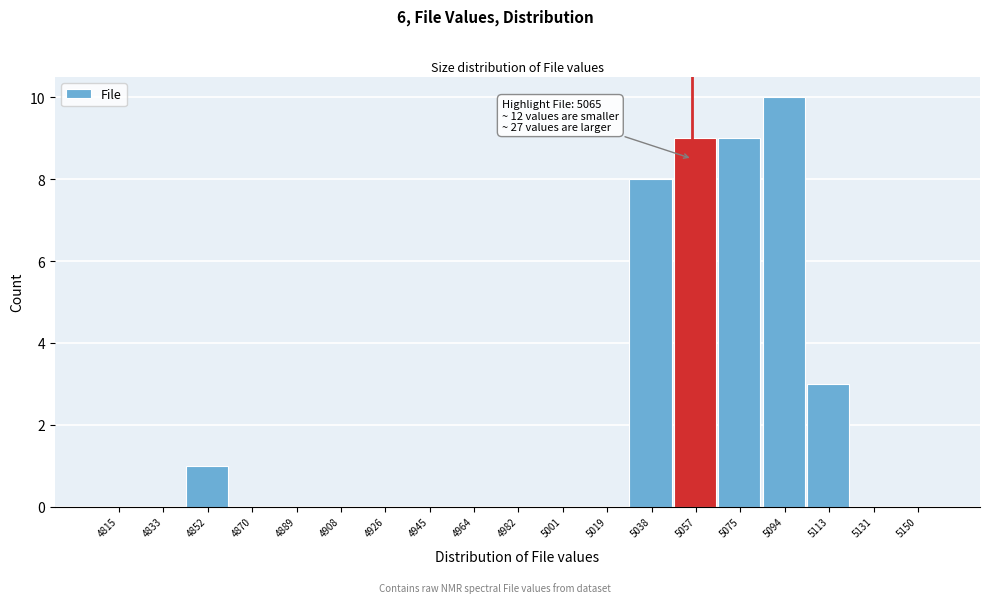

Reading left to right, extract all data points from this chart.

4815=0	4833=0	4852=1	4870=0	4889=0	4908=0	4926=0	4945=0	4964=0	4982=0	5001=0	5019=0	5038=8	5057=9	5075=9	5094=10	5113=3	5131=0	5150=0